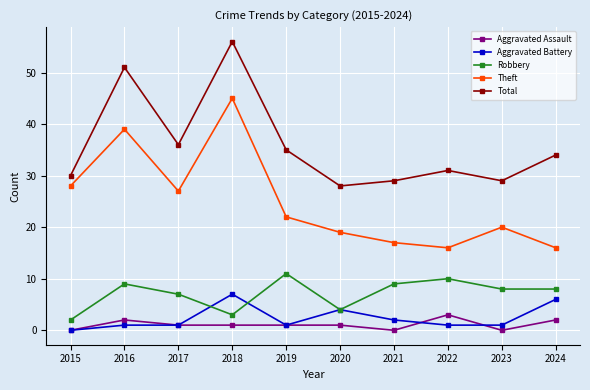

How many data points in Total are less than 34?

5